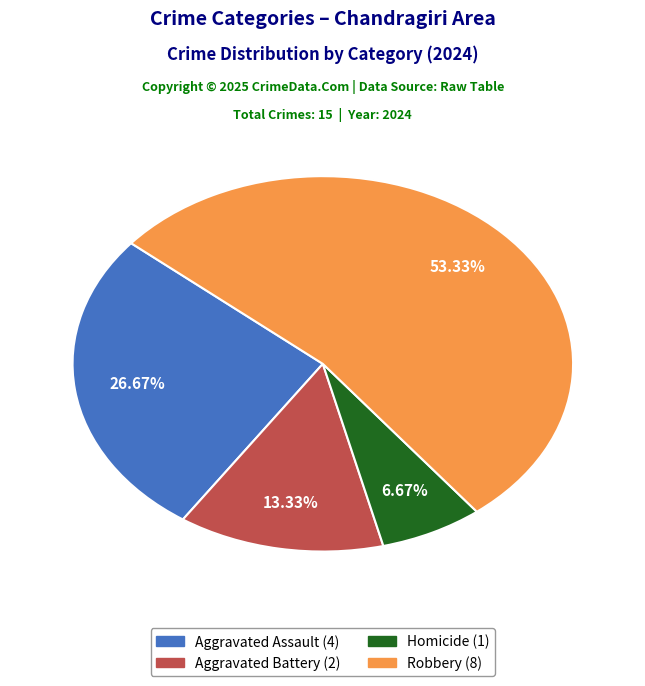

How many segments does this pie chart have?

4